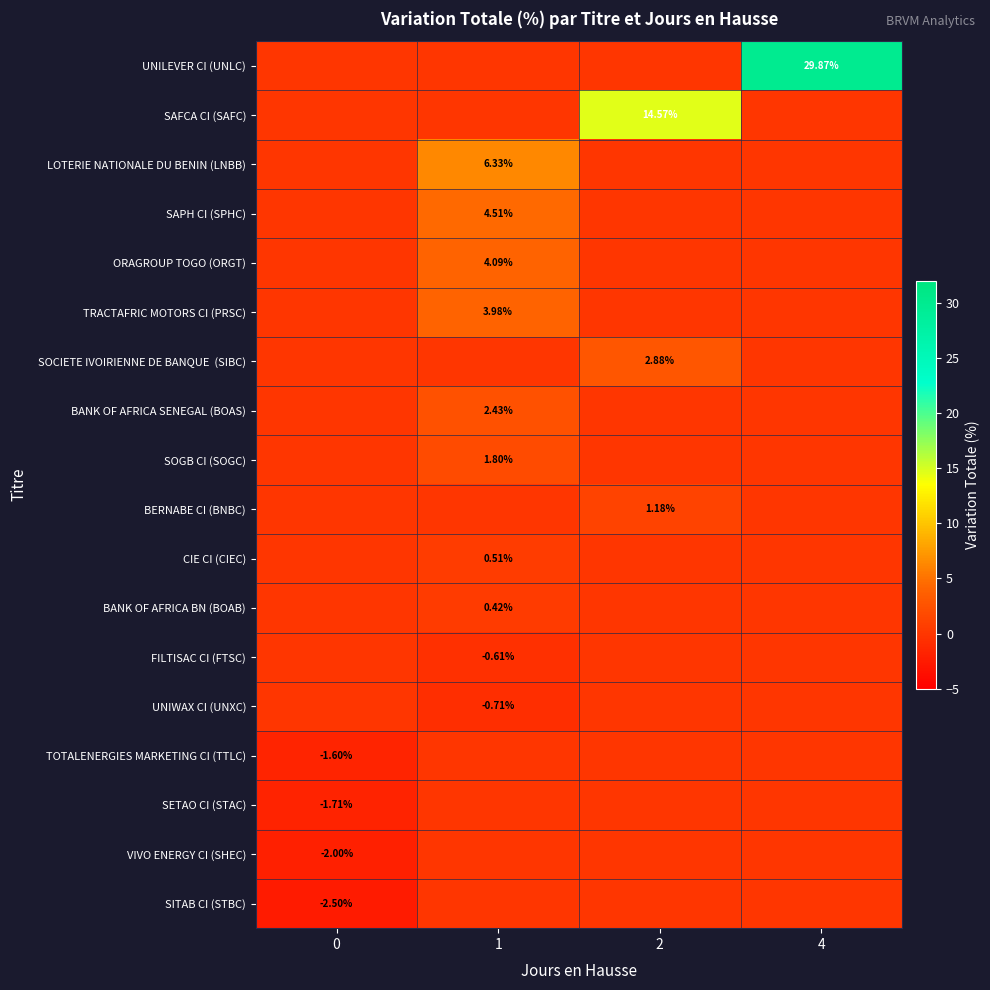

Reading left to right, extract all data points from this chart.

row_0: 0=0.0	1=0.0	2=0.0	4=29.9
row_1: 0=0.0	1=0.0	2=14.6	4=0.0
row_2: 0=0.0	1=6.3	2=0.0	4=0.0
row_3: 0=0.0	1=4.5	2=0.0	4=0.0
row_4: 0=0.0	1=4.1	2=0.0	4=0.0
row_5: 0=0.0	1=4.0	2=0.0	4=0.0
row_6: 0=0.0	1=0.0	2=2.9	4=0.0
row_7: 0=0.0	1=2.4	2=0.0	4=0.0
row_8: 0=0.0	1=1.8	2=0.0	4=0.0
row_9: 0=0.0	1=0.0	2=1.2	4=0.0
row_10: 0=0.0	1=0.5	2=0.0	4=0.0
row_11: 0=0.0	1=0.4	2=0.0	4=0.0
row_12: 0=0.0	1=-0.6	2=0.0	4=0.0
row_13: 0=0.0	1=-0.7	2=0.0	4=0.0
row_14: 0=-1.6	1=0.0	2=0.0	4=0.0
row_15: 0=-1.7	1=0.0	2=0.0	4=0.0
row_16: 0=-2.0	1=0.0	2=0.0	4=0.0
row_17: 0=-2.5	1=0.0	2=0.0	4=0.0